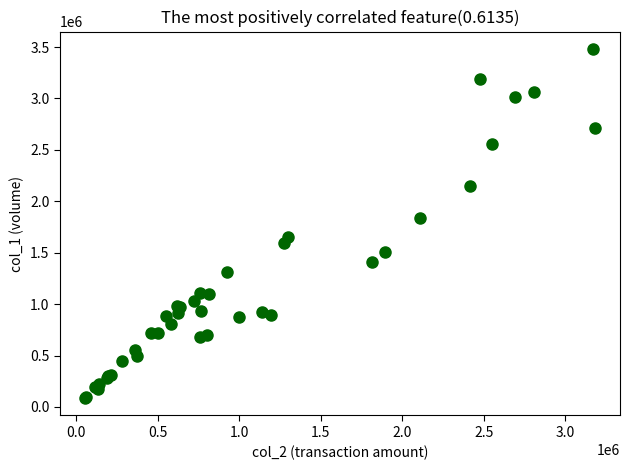

What Y value in the scatter plot is closest to 1784000?

1842000